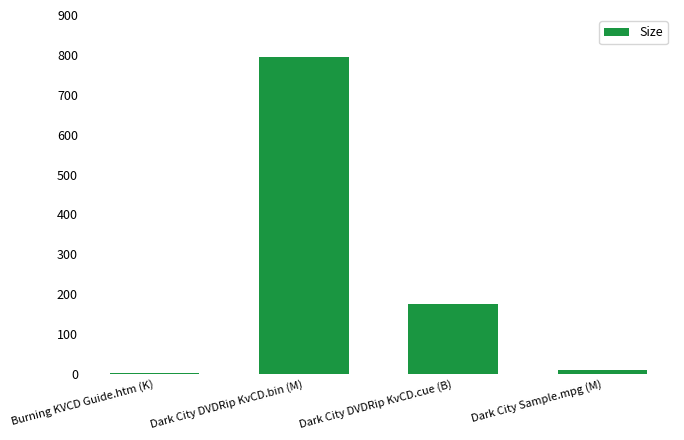

Are the bars horizontal?

No